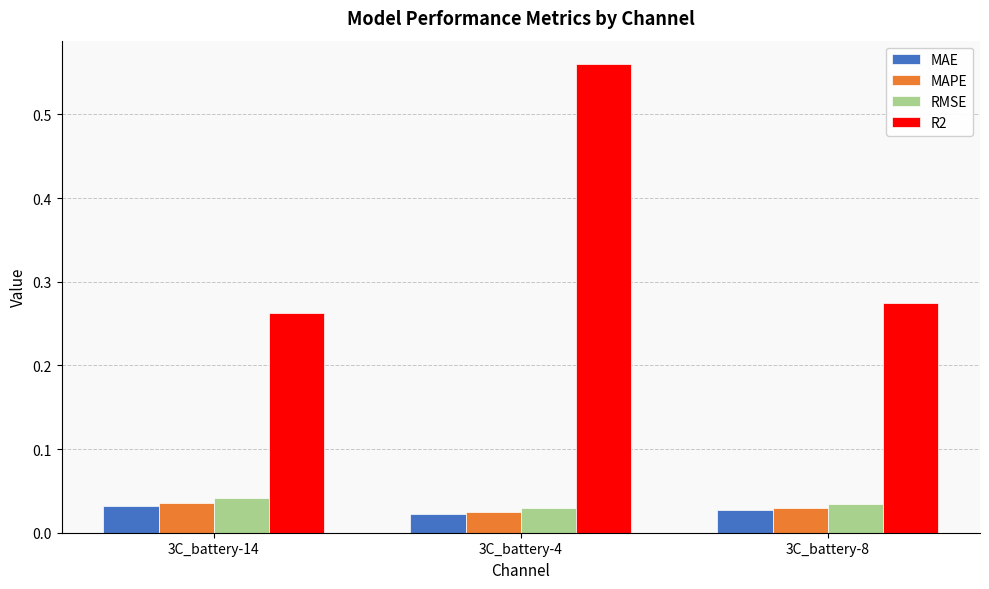

At how many categories does at least one series exceed 0?

3